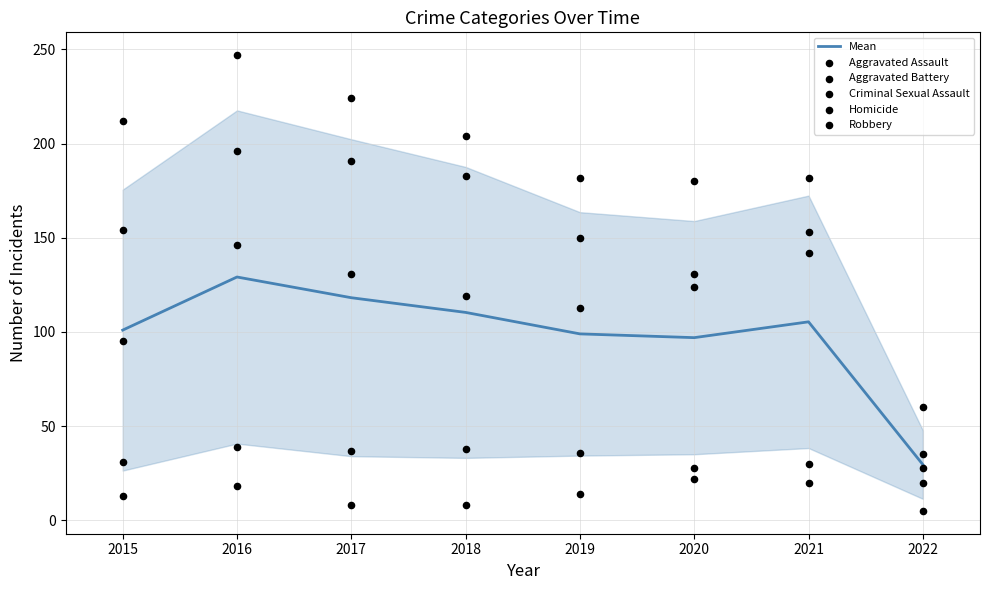

Which series reaches the minimum Y coordinate?

Homicide